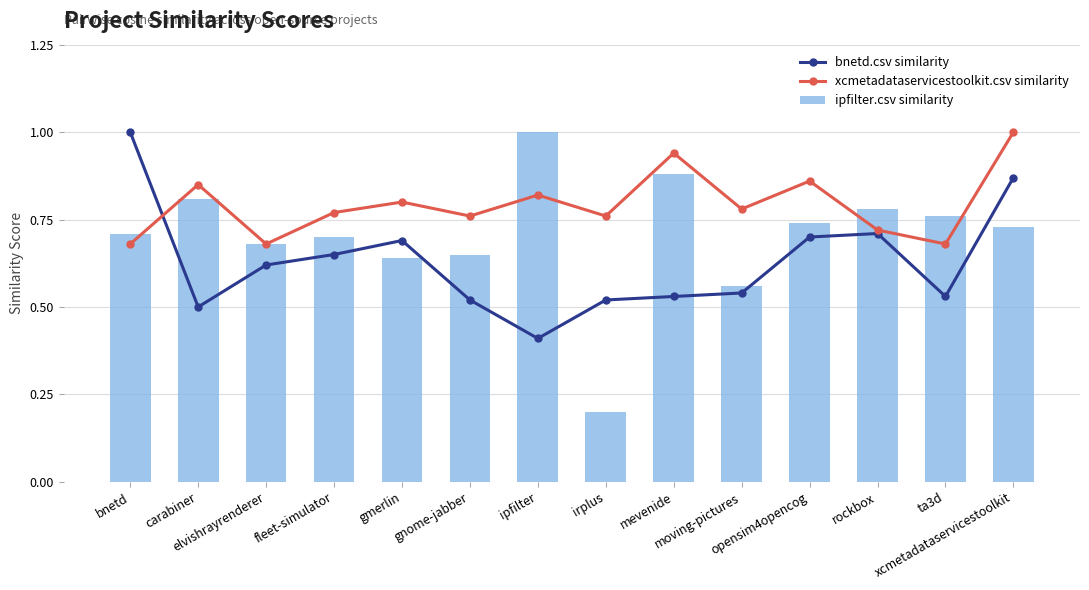

Reading left to right, what are all the values shown in this chart?

bnetd.csv similarity: bnetd=1.0	carabiner=0.5	elvishrayrenderer=0.6	fleet-simulator=0.7	gmerlin=0.7	gnome-jabber=0.5	ipfilter=0.4	irplus=0.5	mevenide=0.5	moving-pictures=0.5	opensim4opencog=0.7	rockbox=0.7	ta3d=0.5	xcmetadataservicestoolkit=0.9
xcmetadataservicestoolkit.csv similarity: bnetd=0.7	carabiner=0.8	elvishrayrenderer=0.7	fleet-simulator=0.8	gmerlin=0.8	gnome-jabber=0.8	ipfilter=0.8	irplus=0.8	mevenide=0.9	moving-pictures=0.8	opensim4opencog=0.9	rockbox=0.7	ta3d=0.7	xcmetadataservicestoolkit=1.0
ipfilter.csv similarity: bnetd=0.7	carabiner=0.8	elvishrayrenderer=0.7	fleet-simulator=0.7	gmerlin=0.6	gnome-jabber=0.7	ipfilter=1.0	irplus=0.2	mevenide=0.9	moving-pictures=0.6	opensim4opencog=0.7	rockbox=0.8	ta3d=0.8	xcmetadataservicestoolkit=0.7